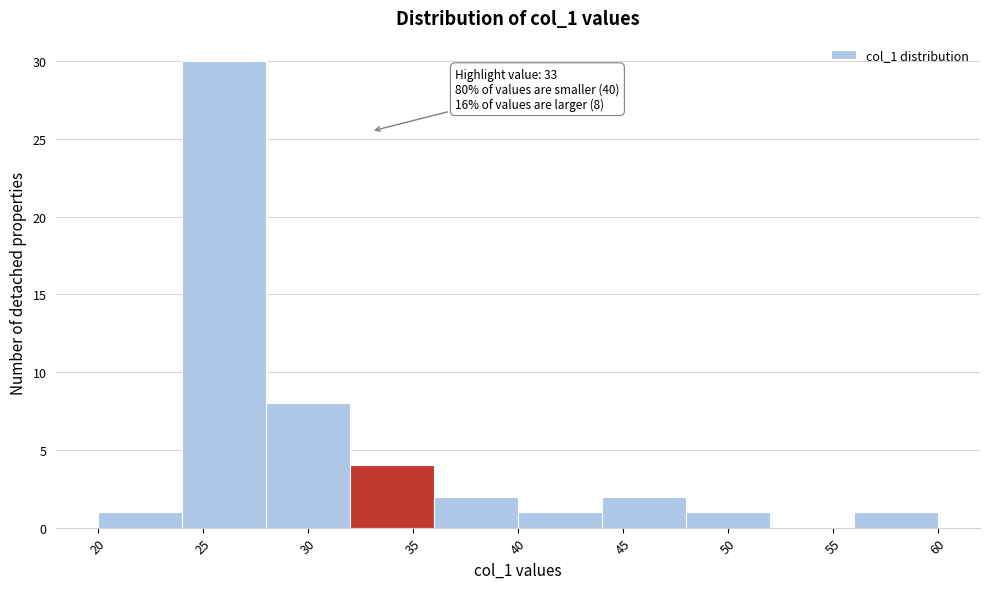

Over which range of the x-axis is the bar tallest?

24 to 28